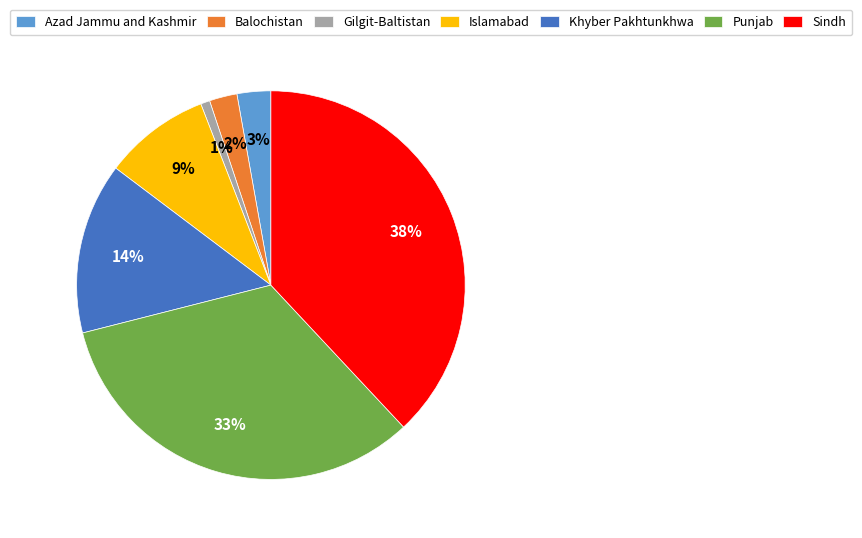

What is the smallest slice in the pie chart?

Gilgit-Baltistan